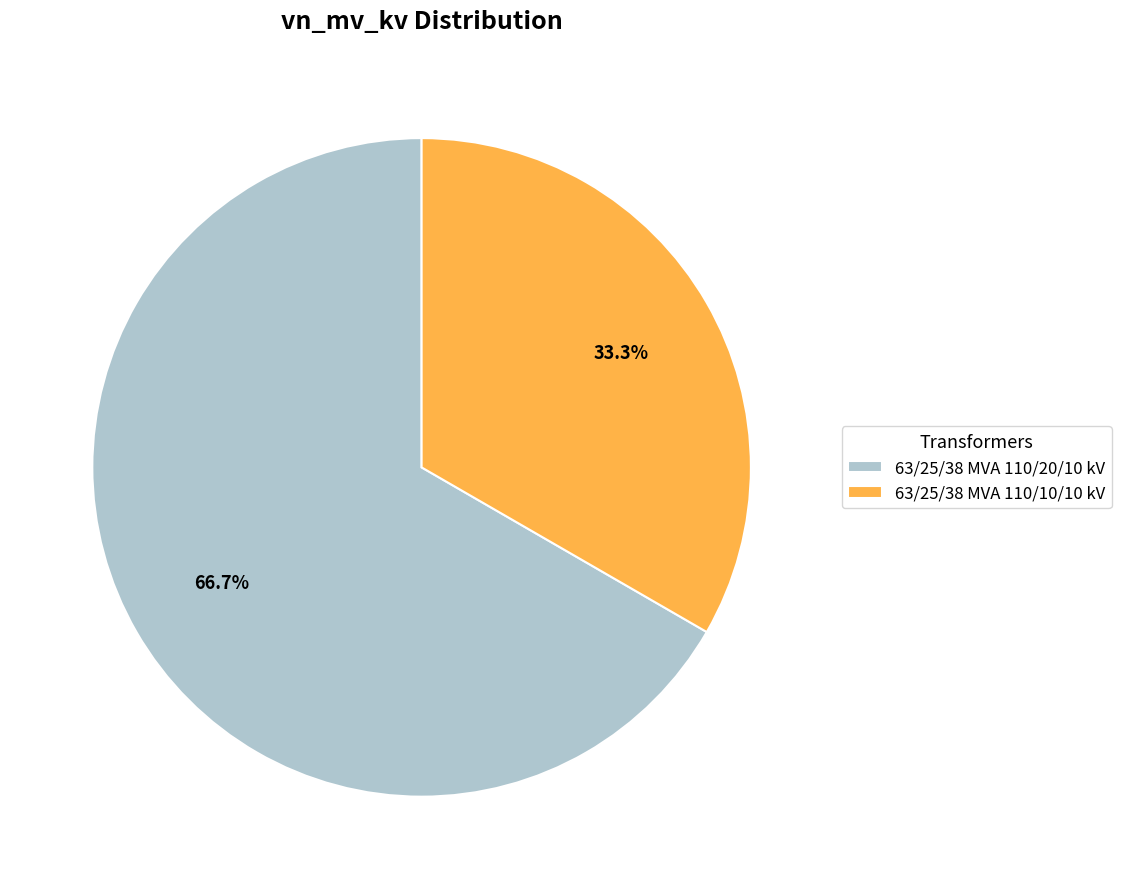

To the nearest percent, what is the combined percentage of 63/25/38 MVA 110/10/10 kV and 63/25/38 MVA 110/20/10 kV?

100%